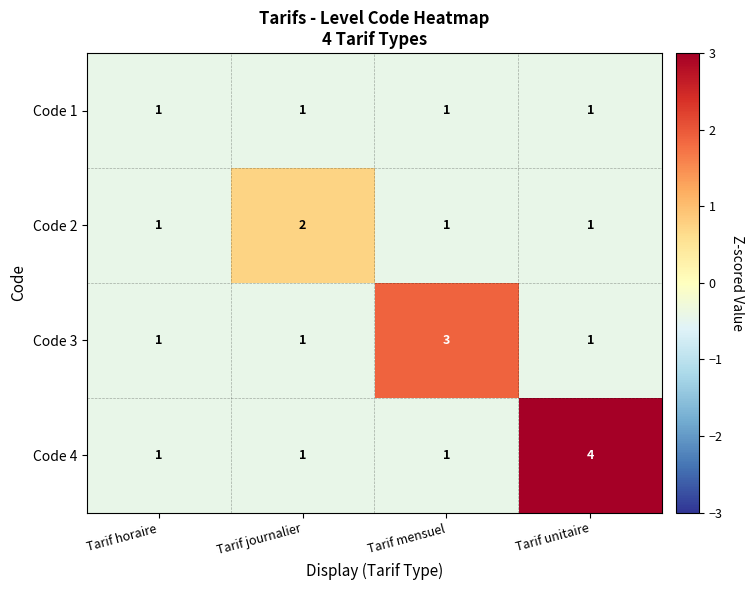

How many Code 3 values are between 1 and 3?

4